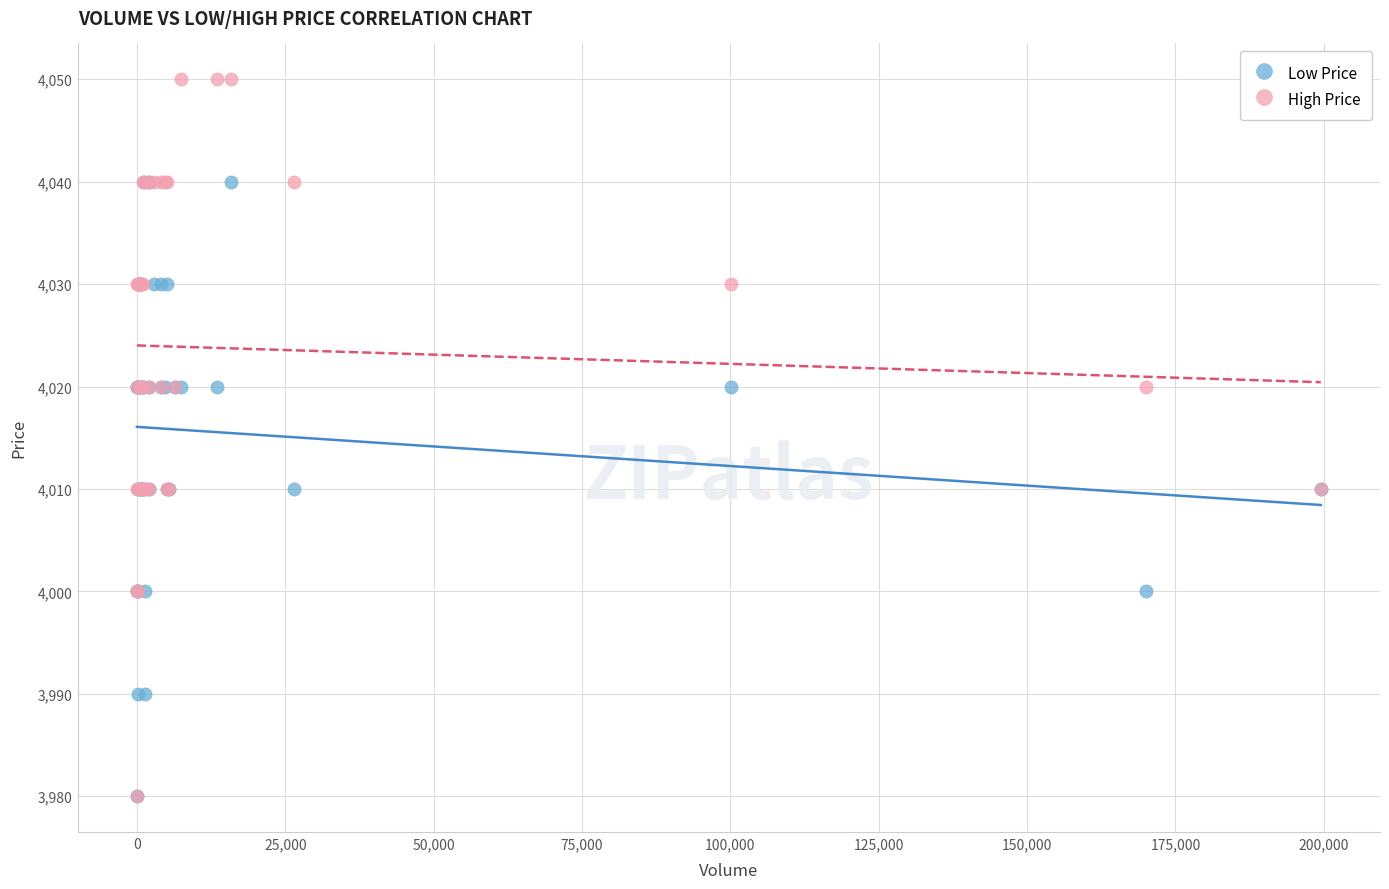

Which series has the widest spread of Y values?

High Price